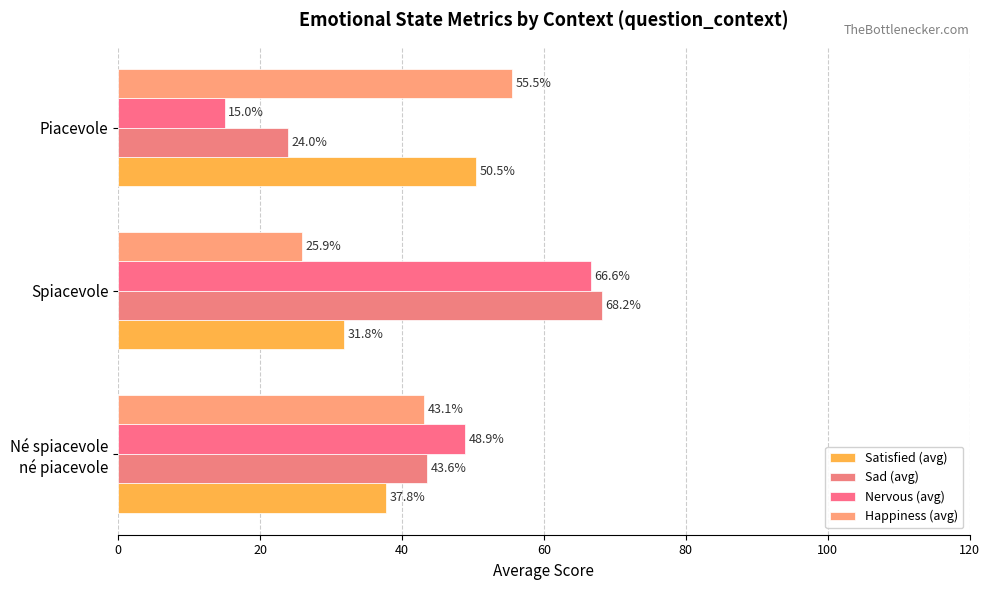

What is the value of the Happiness (avg) bar at the 2nd from the left?

25.9